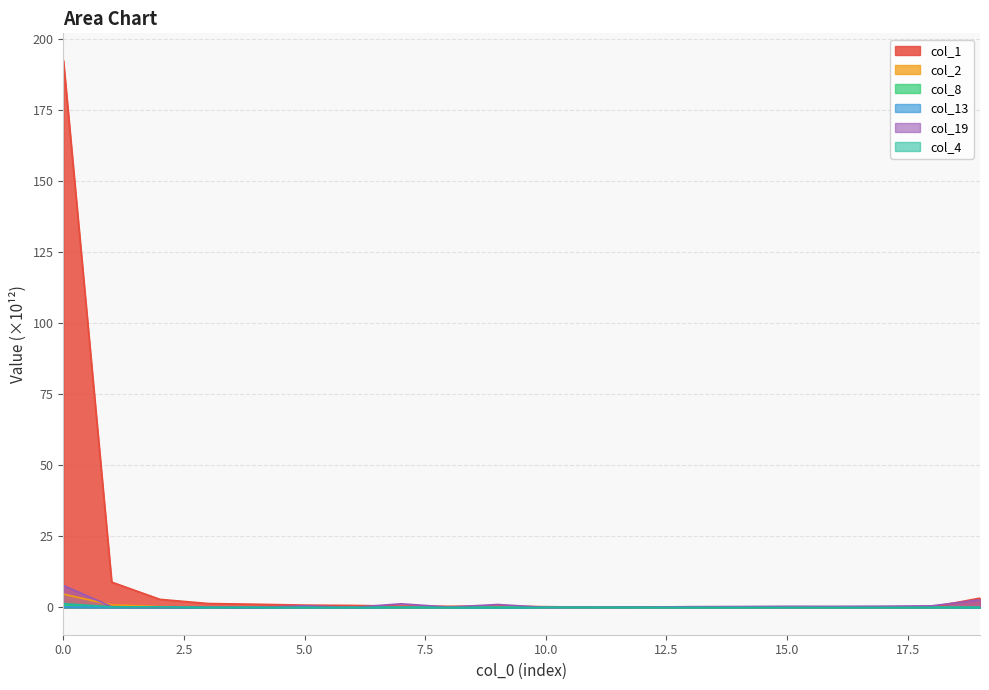

What value does the col_1 series have at 1?

8.9